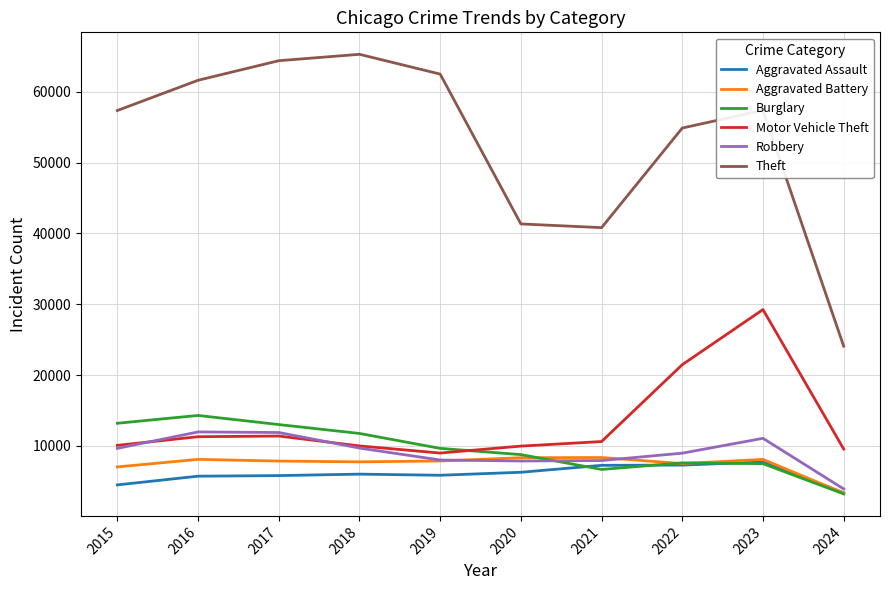

The value of Aggravated Battery at 2016 is 13436. True or false?

False